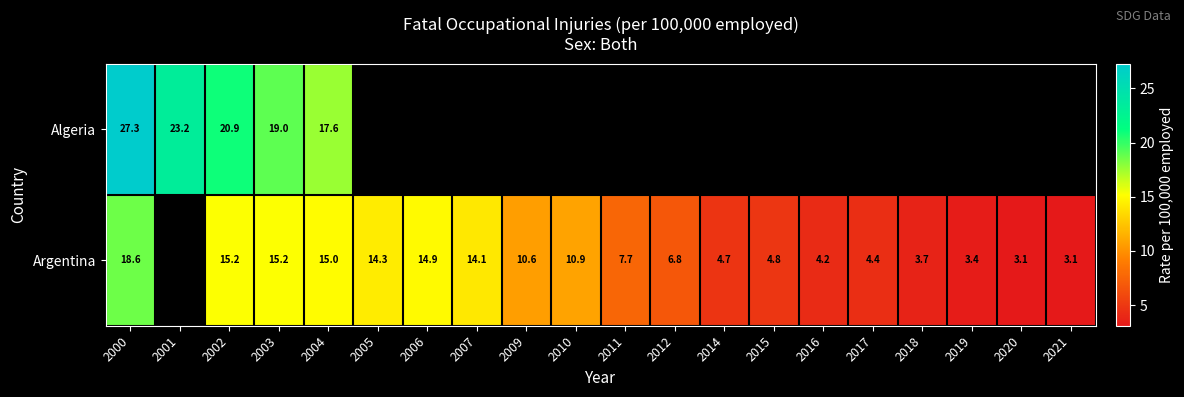

Which category has the lowest value in the Argentina series?

2020